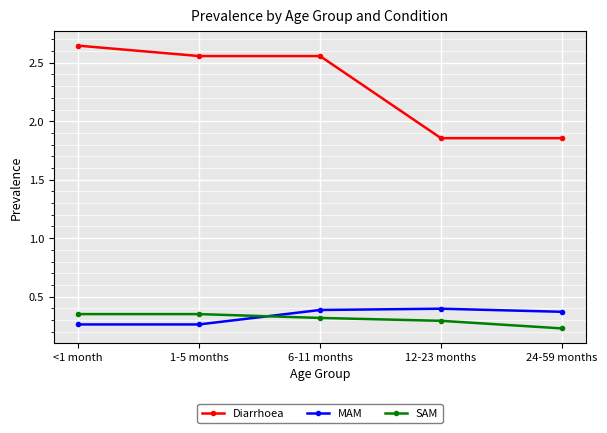

Which series changed the most between 6-11 months and 12-23 months?

Diarrhoea